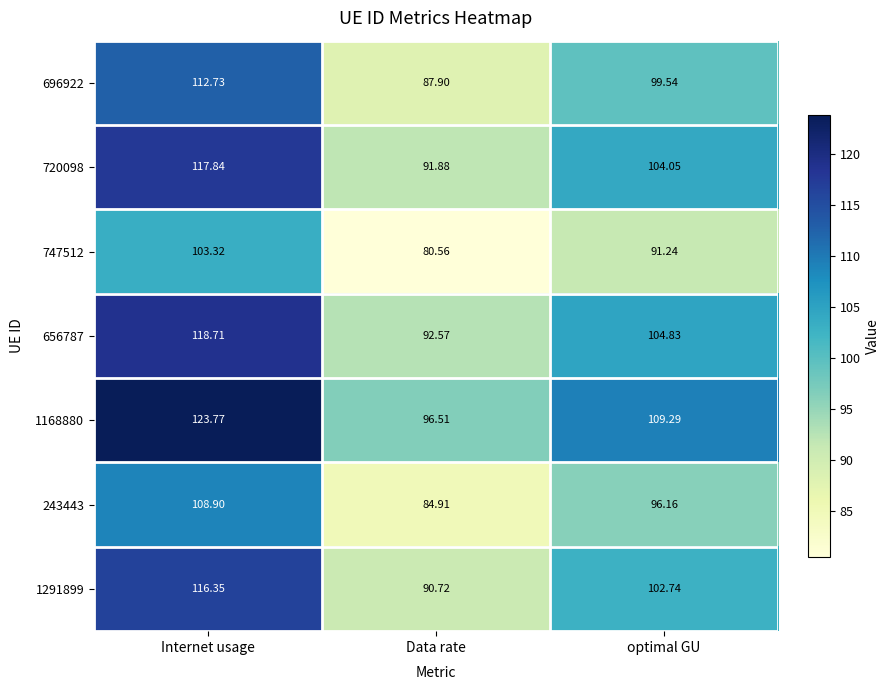

Count the number of data series in this chart.

7